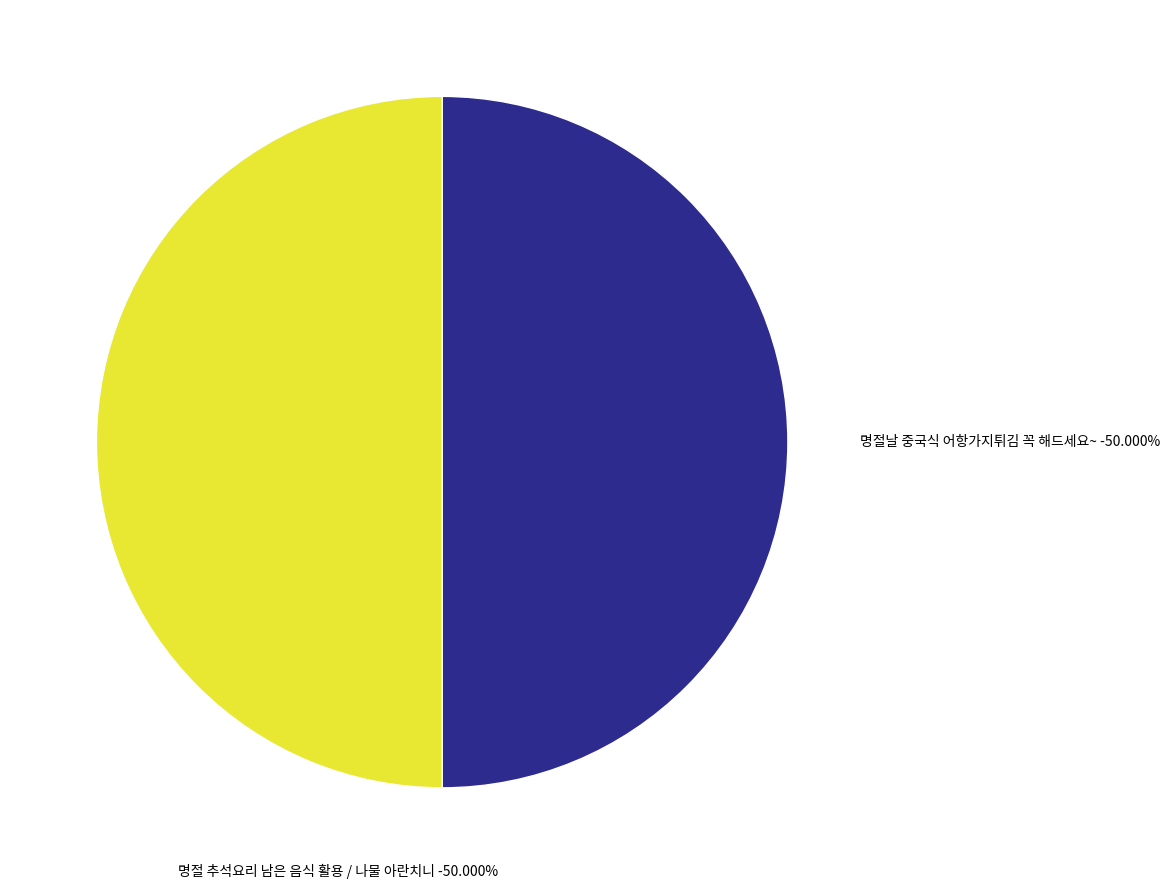

Is it true that 명절 추석요리 남은 음식 활용 / 나물 아란치니 is 50% of the pie?

True